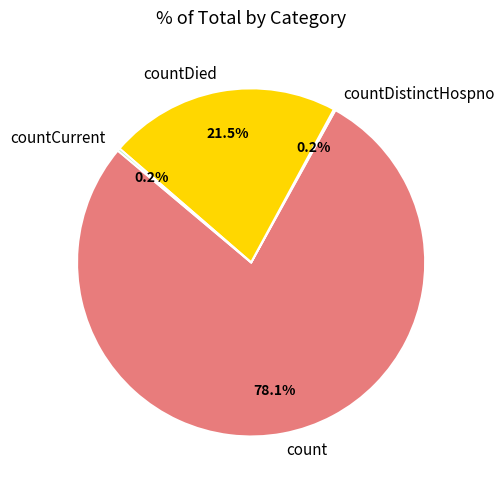

To the nearest percent, what is the combined percentage of count and countDied?

100%